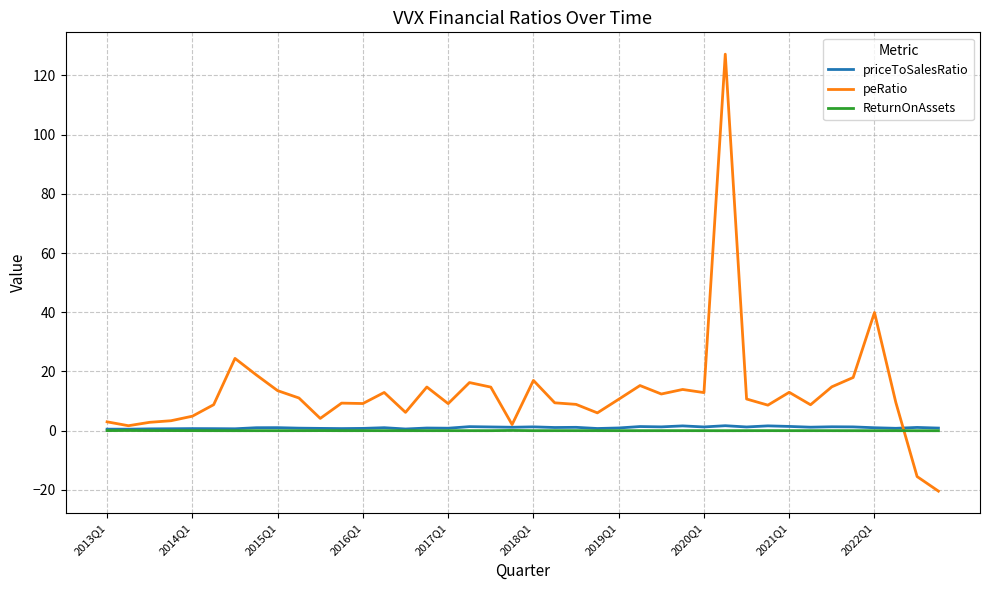

What is the minimum value for peRatio?

-20.4